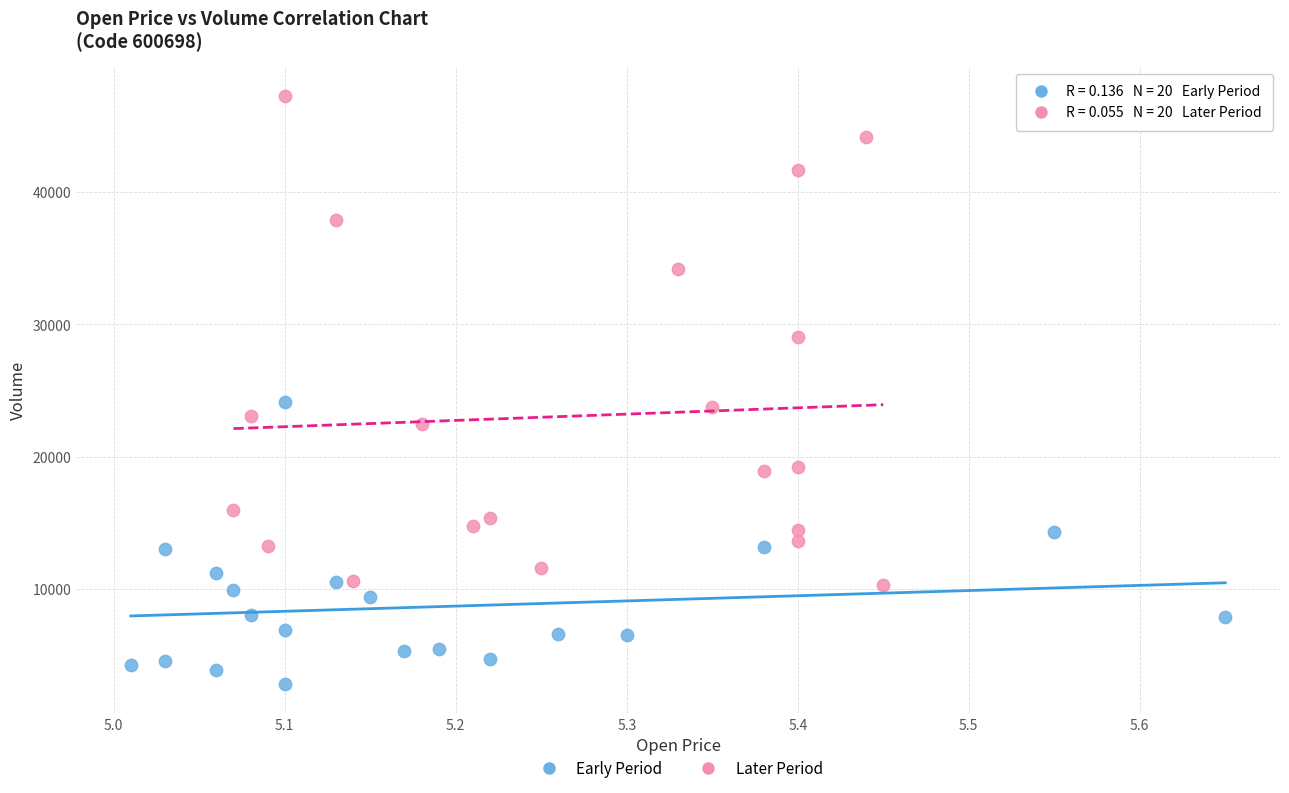

Which series has the widest spread of Y values?

Later Period